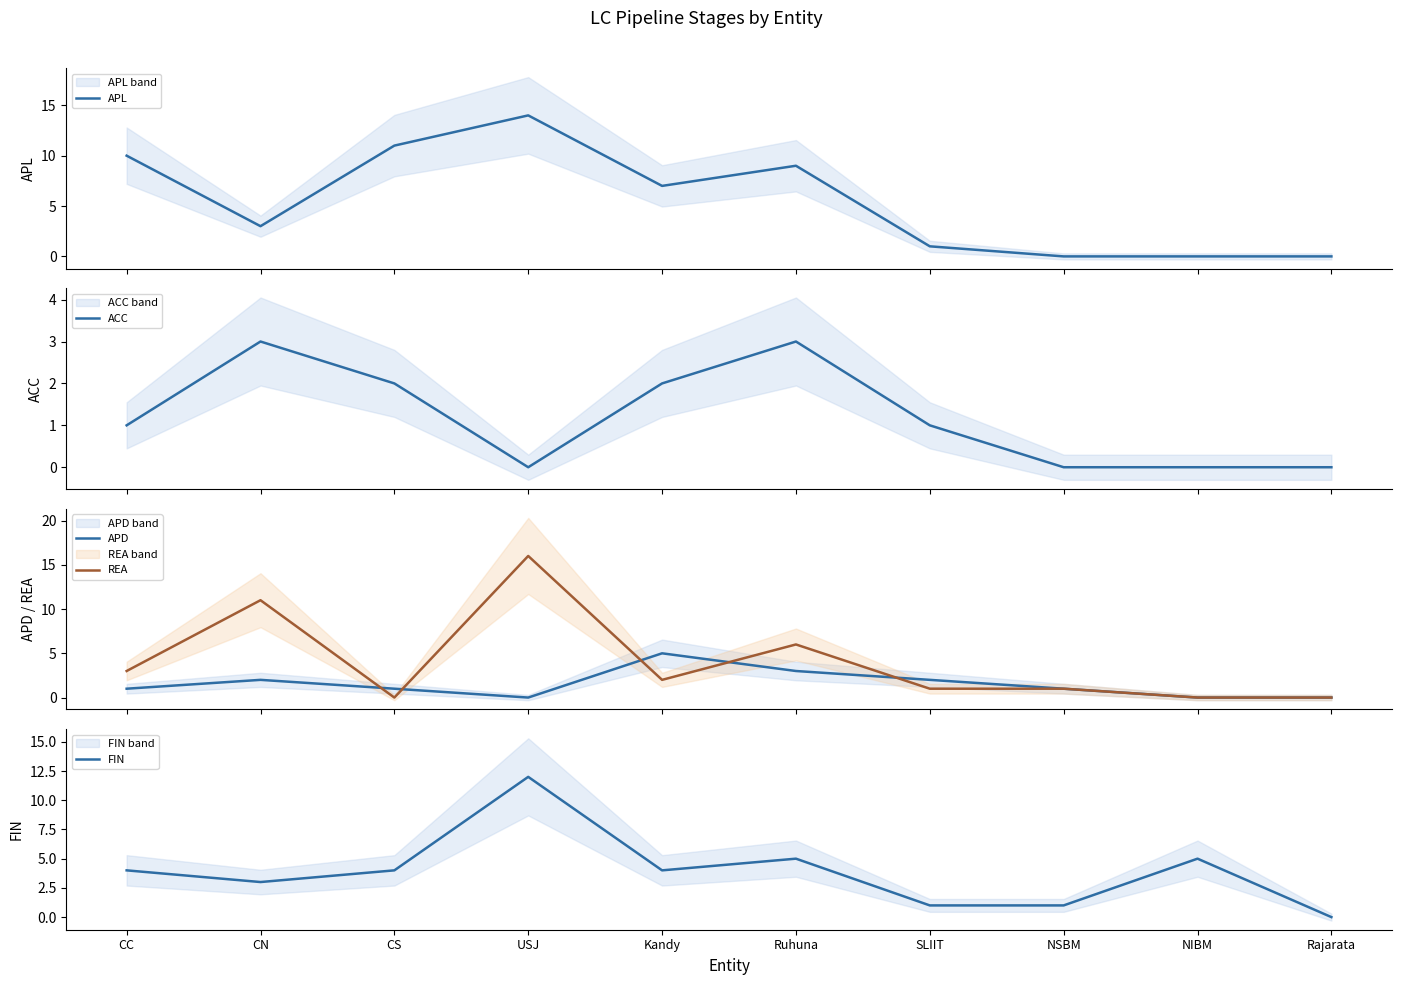

True or false: ACC and APD cross at least once.

False